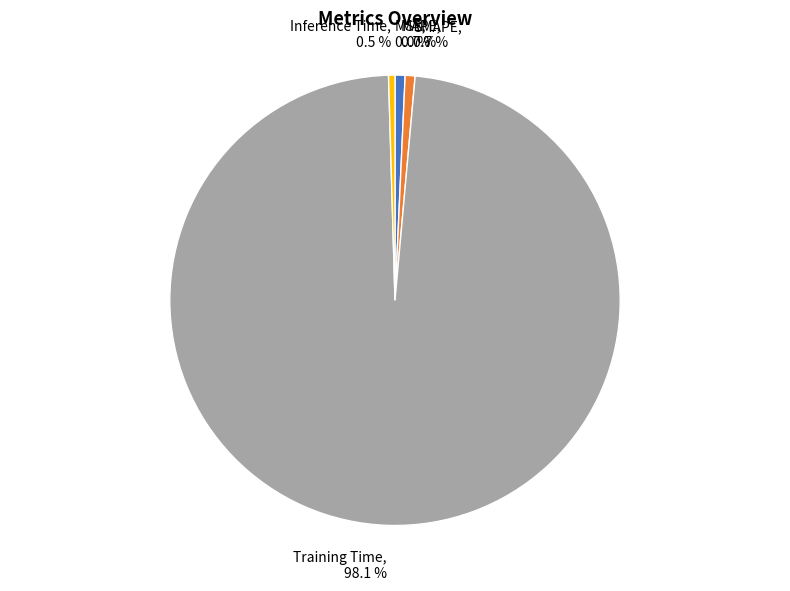

Which slice is the largest?

Training Time